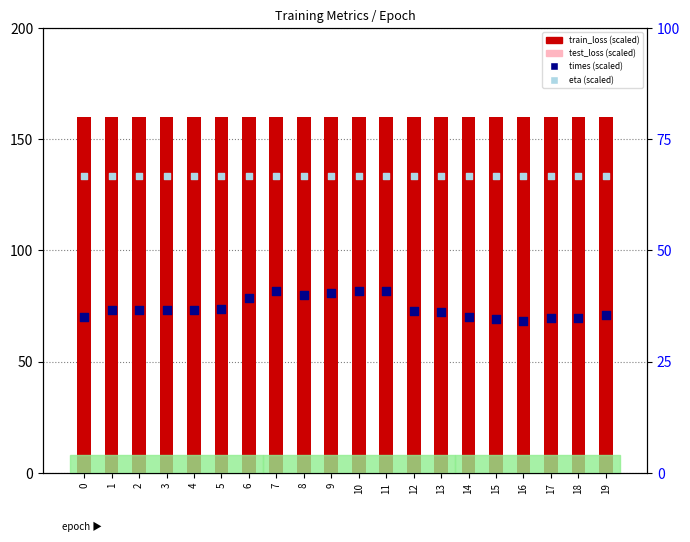

At which category is the sum across all series the highest?

11